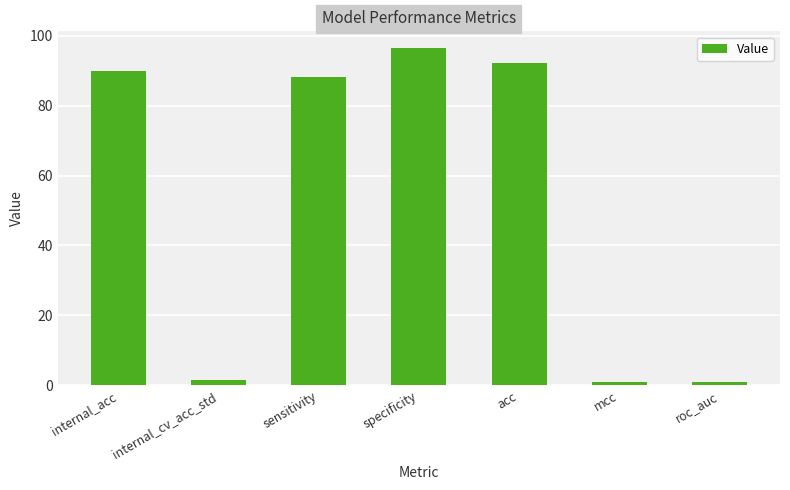

Where is the data nearest to the value 48?

sensitivity